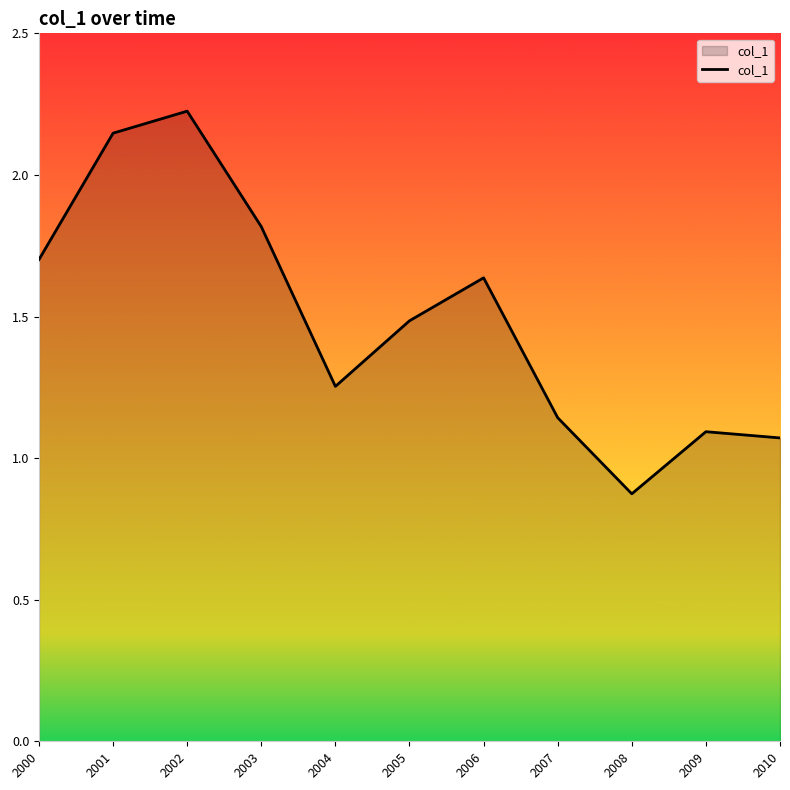

At which label does the data first exceed 1?

2000